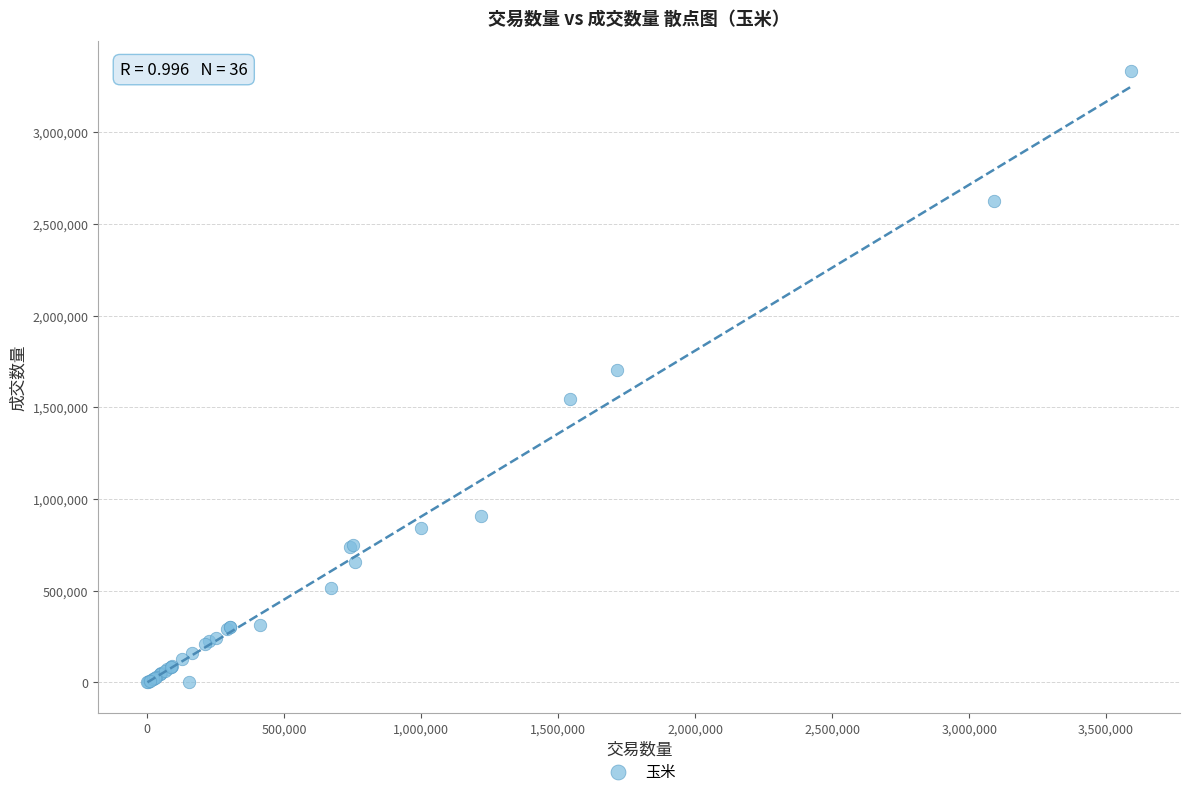

What Y value in the scatter plot is closest to 1665623?

1704908